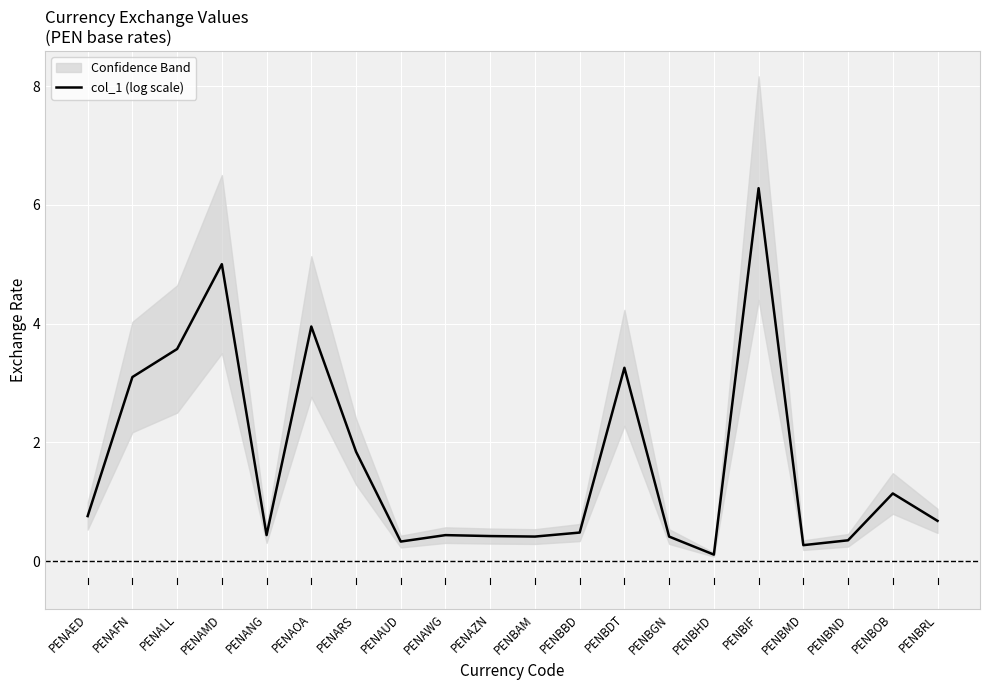

How many lines are shown in the chart?

1